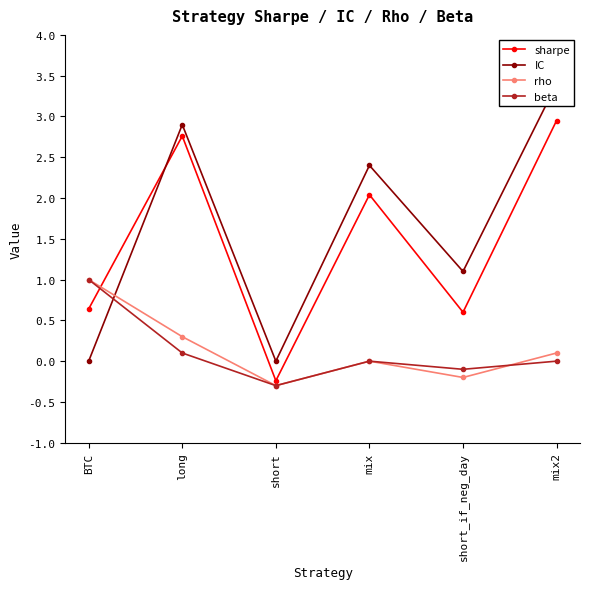

What is the minimum value for beta?

-0.3